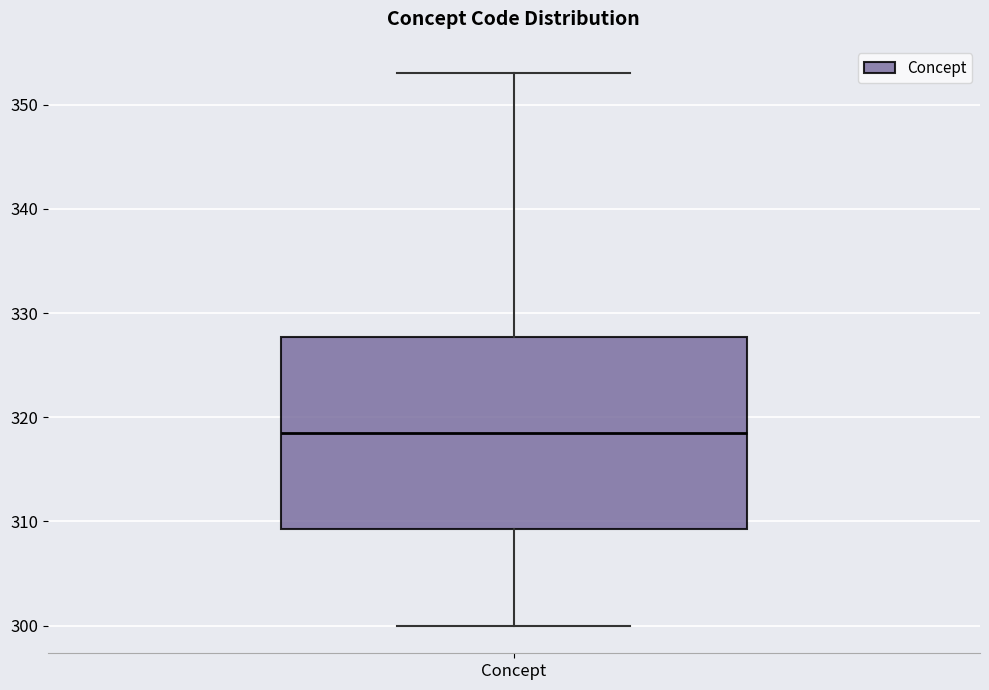

Where is the lower edge of the box for Concept on the y-axis? The values are not printed on the chart, so give them approximately, as read against the axis.

309